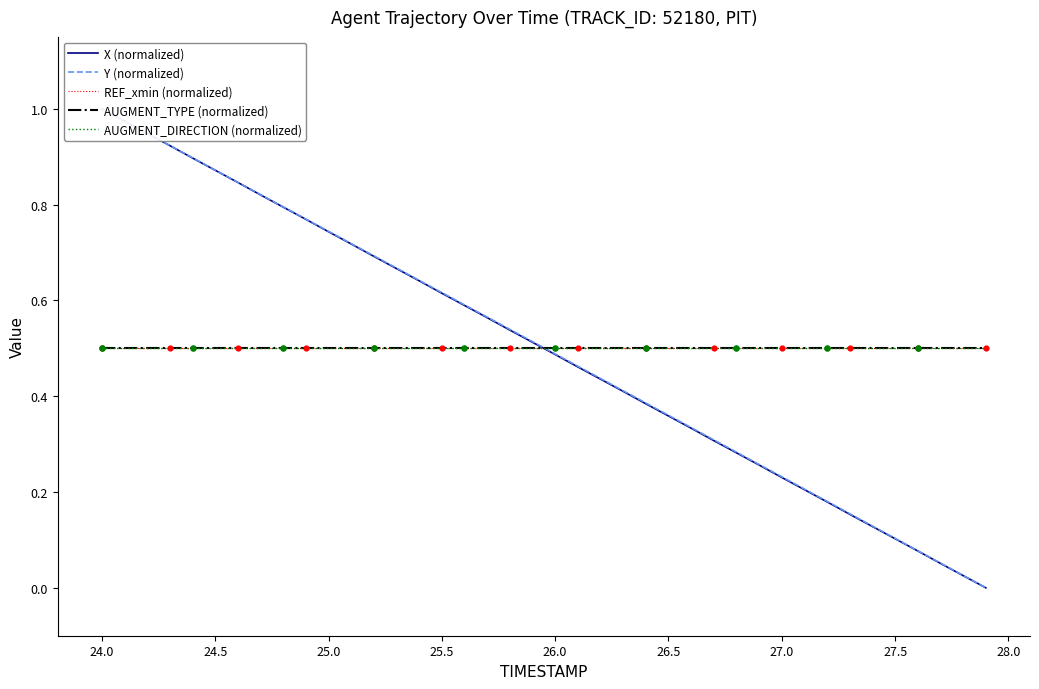

Is the value of AUGMENT_TYPE (normalized) at 31 greater than the value of AUGMENT_DIRECTION (normalized) at 24?

No